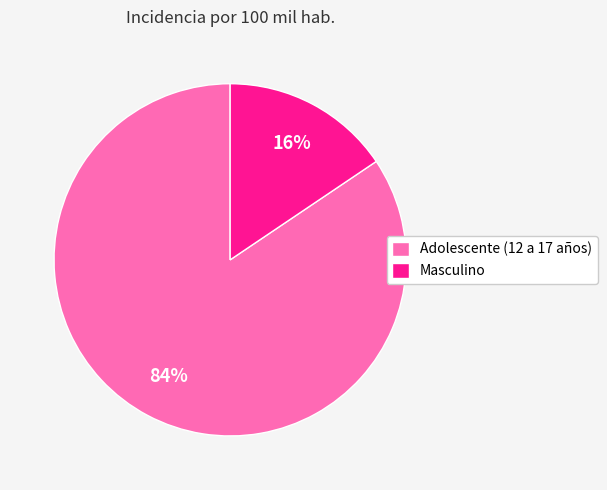

To the nearest percent, what is the combined percentage of Adolescente (12 a 17 años) and Masculino?

100%